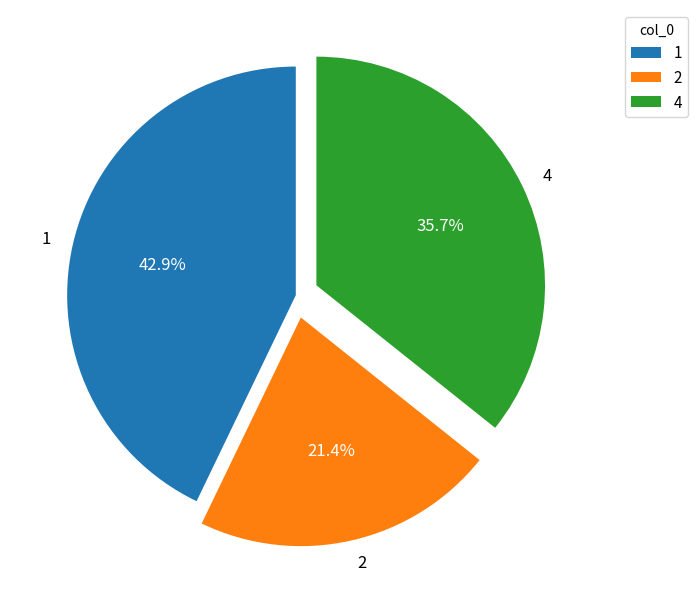

Do 1 and 2 together represent more than half of the pie?

Yes